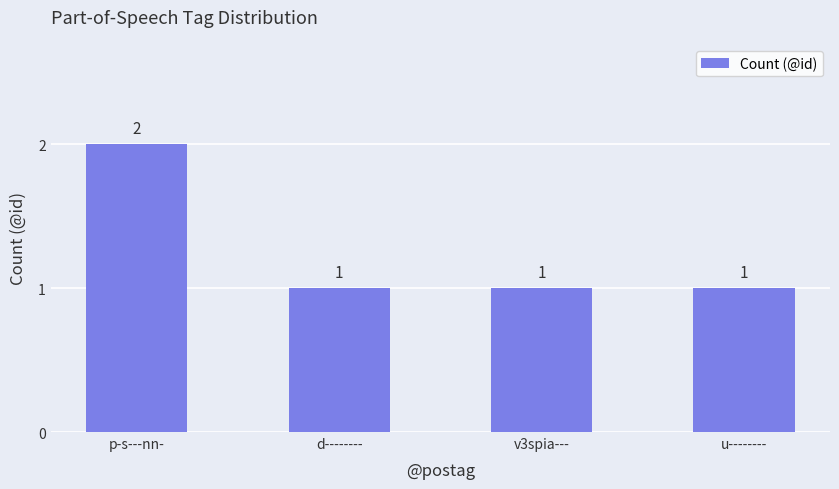

True or false: the data shows 0 at d--------.

False